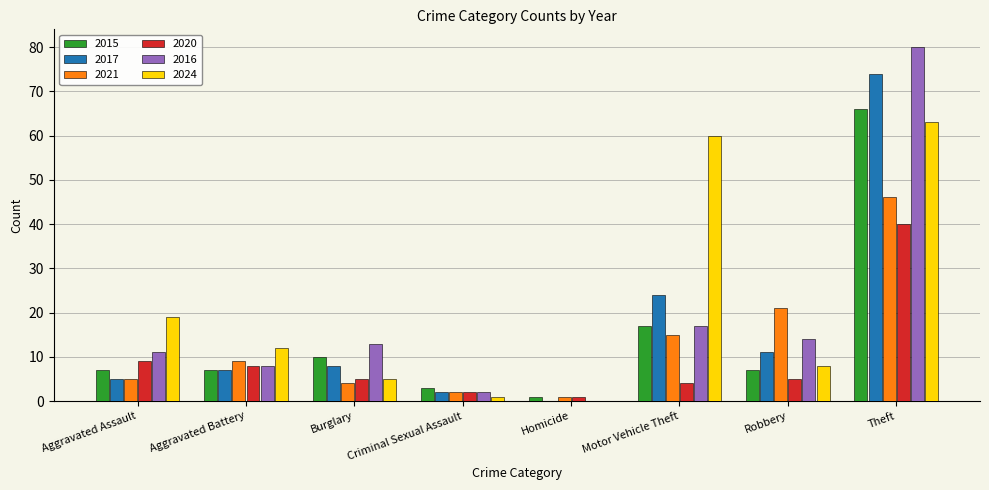

At which category is the sum across all series the highest?

Theft